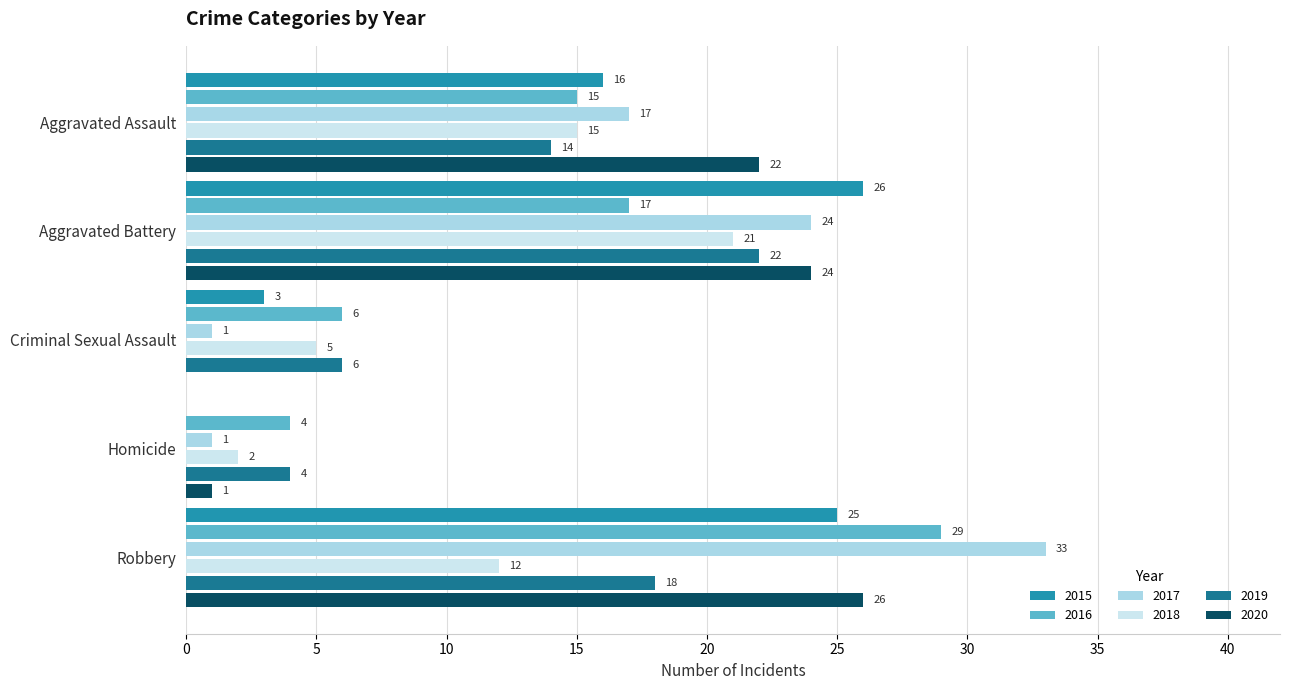

What is the maximum value for 2015?

26